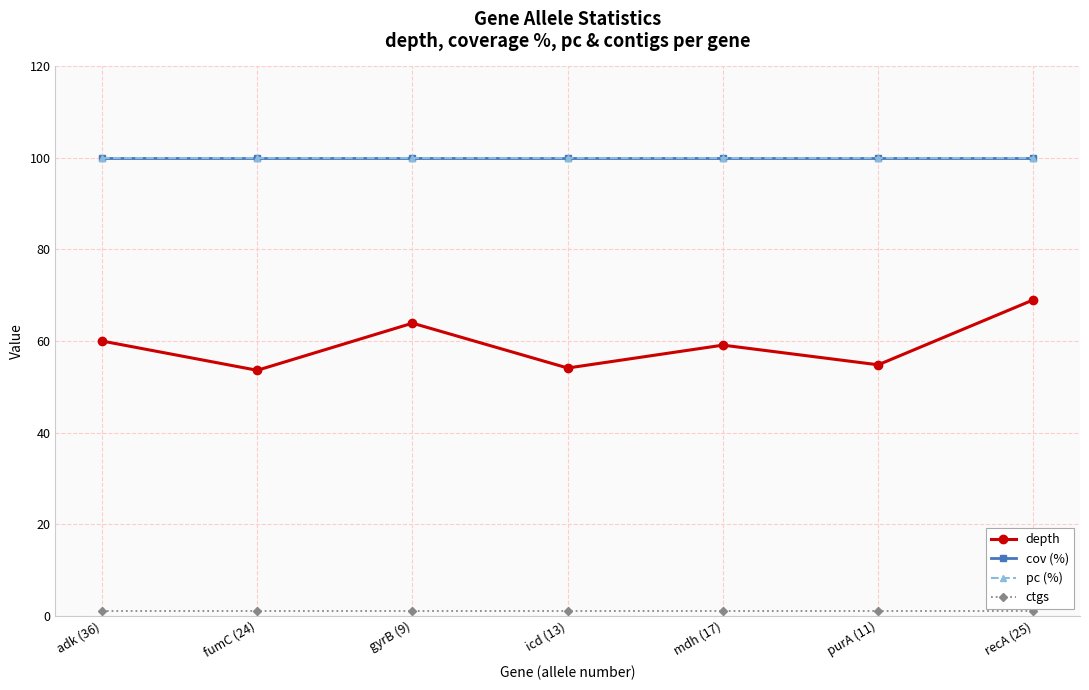

What is the maximum value for pc (%)?

100.0